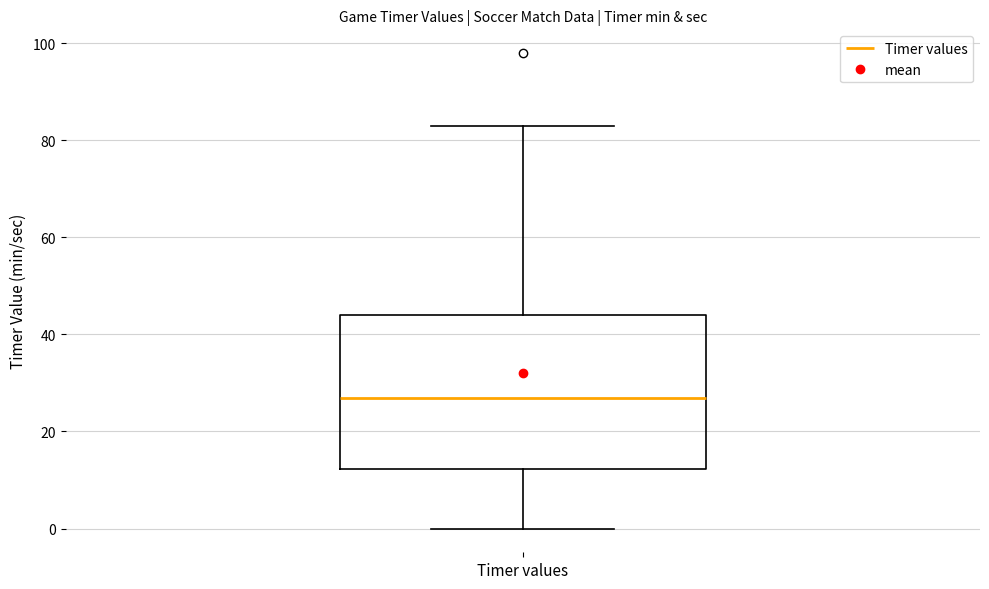

Where is the lower edge of the box for Timer values on the y-axis? The values are not printed on the chart, so give them approximately, as read against the axis.

12